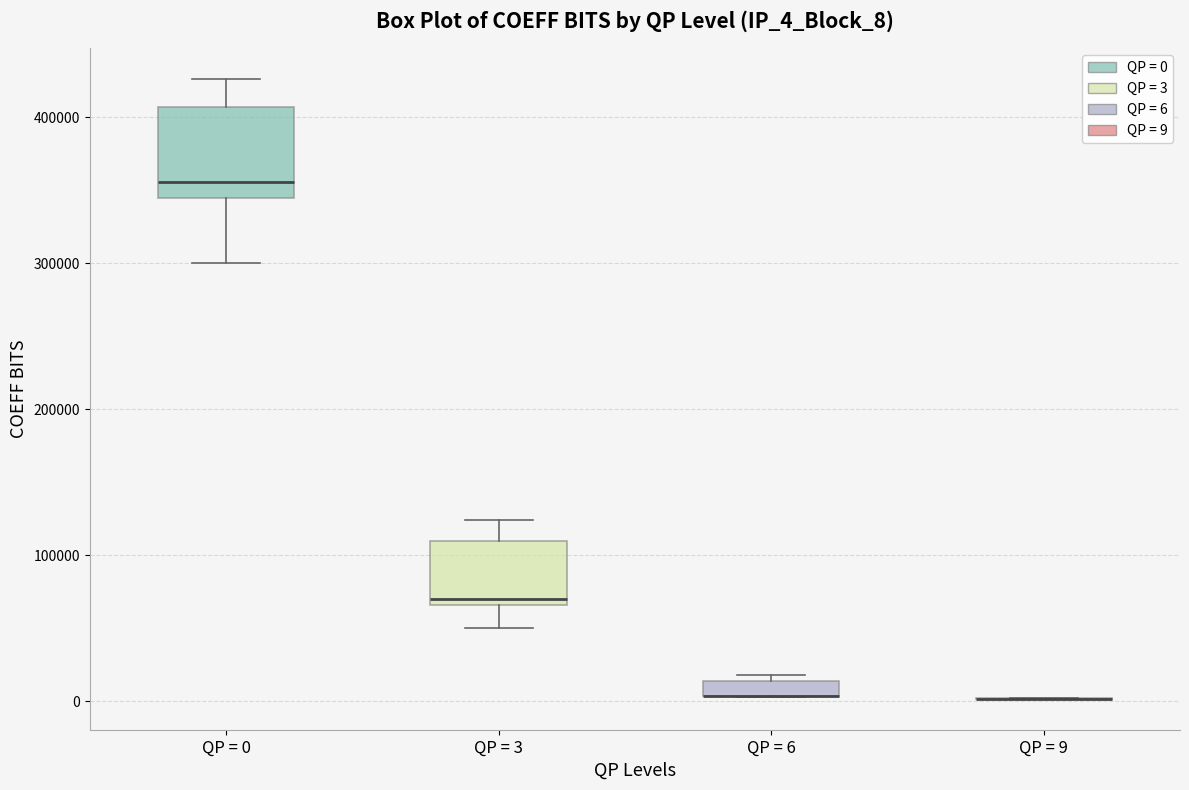

Where is the upper edge of the box for QP = 6 on the y-axis? The values are not printed on the chart, so give them approximately, as read against the axis.

10000